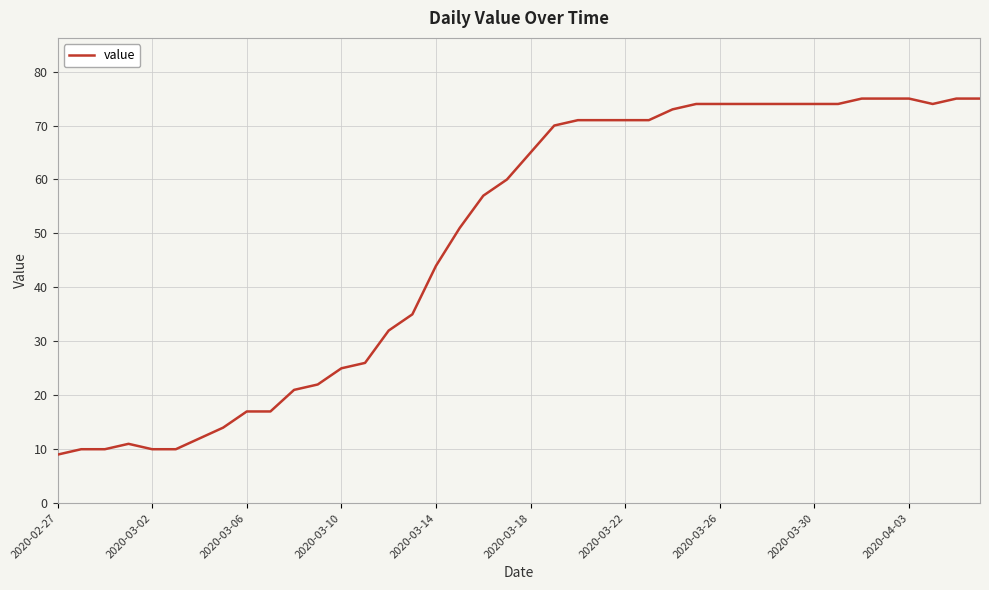

What is the maximum value shown in the chart?

75